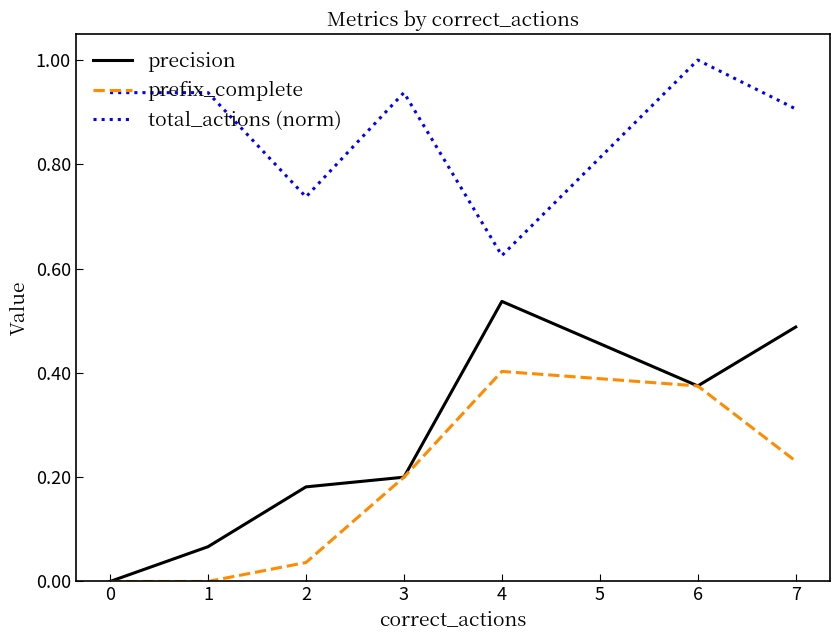

Is the value of total_actions (norm) at 3 greater than the value of precision at 0?

Yes